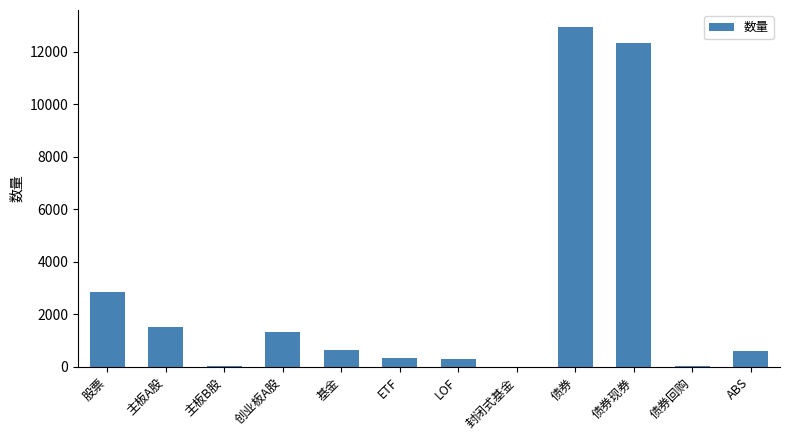

True or false: the data shows 882 at 主板A股.

False